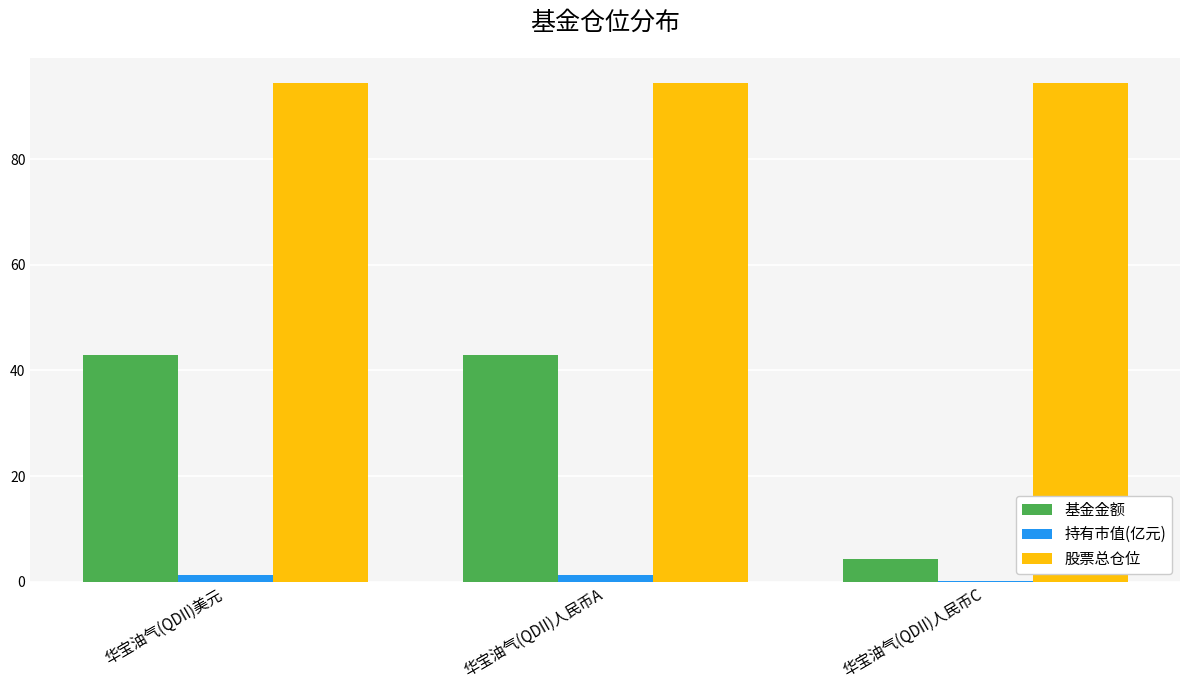

What is the sum of the 股票总仓位 values at 华宝油气(QDII)美元 and 华宝油气(QDII)人民币A?

189.0